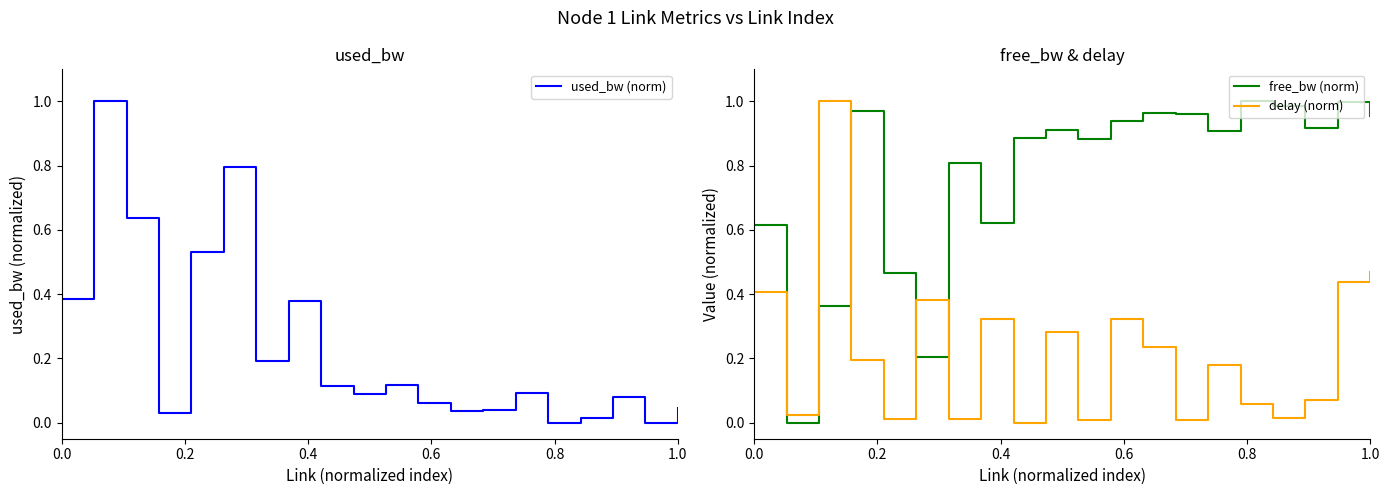

How many intersections are there between delay (norm) and free_bw (norm)?

4